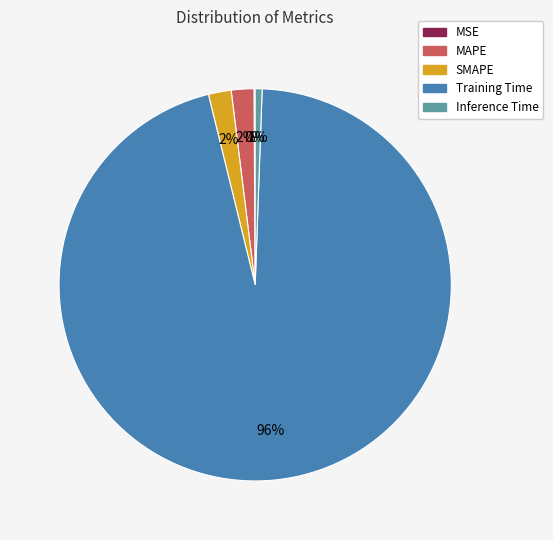

Between MAPE and Training Time, which is larger?

Training Time